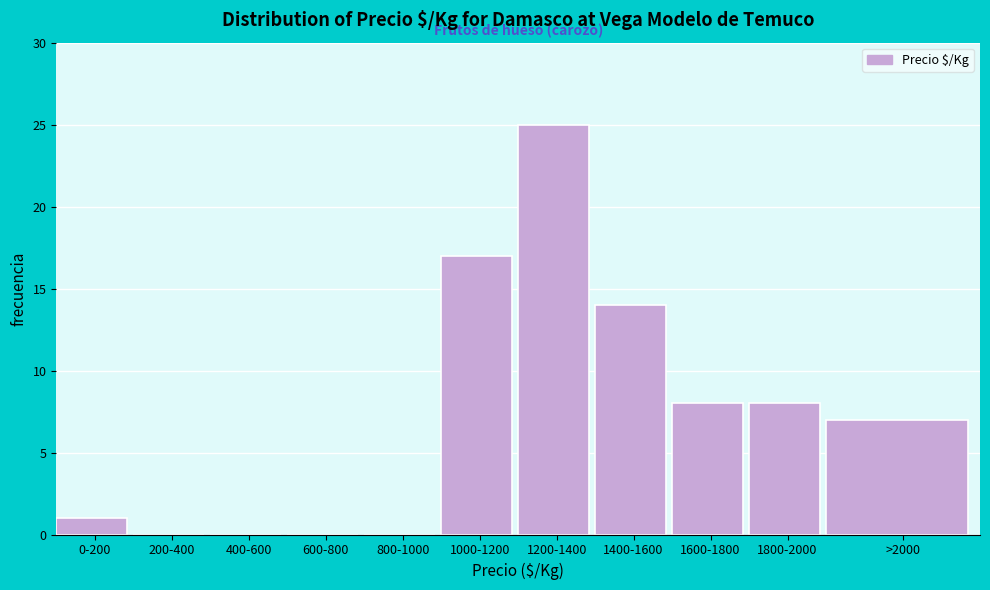

Reading left to right, what are all the values shown in this chart?

0-200=1	200-400=0	400-600=0	600-800=0	800-1000=0	1000-1200=17	1200-1400=25	1400-1600=14	1600-1800=8	1800-2000=8	>2000=7